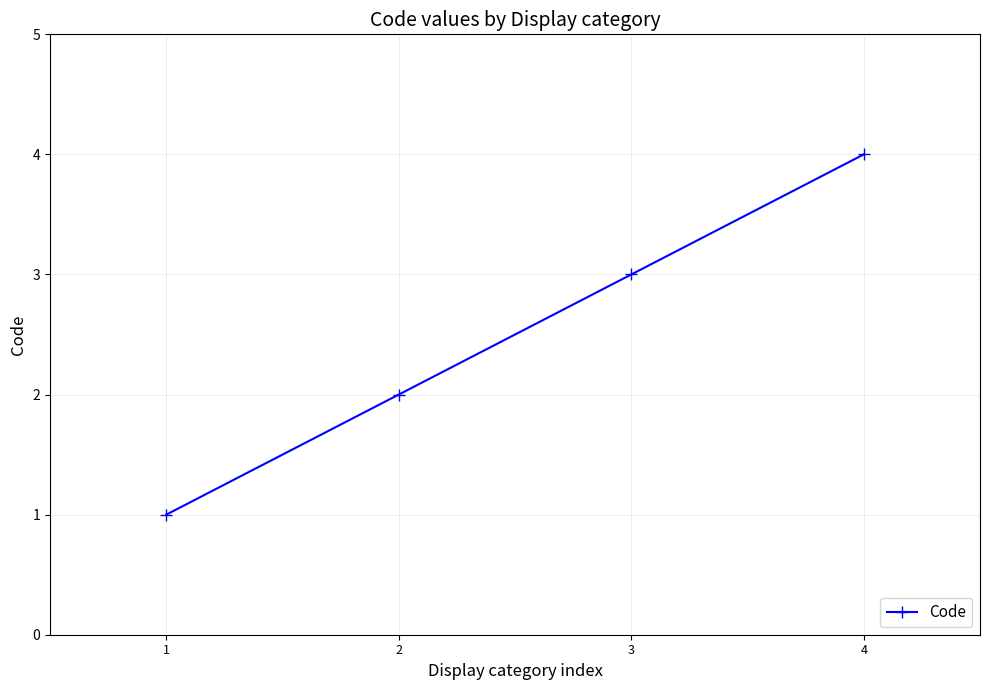

What is the difference between the maximum and minimum values?

3